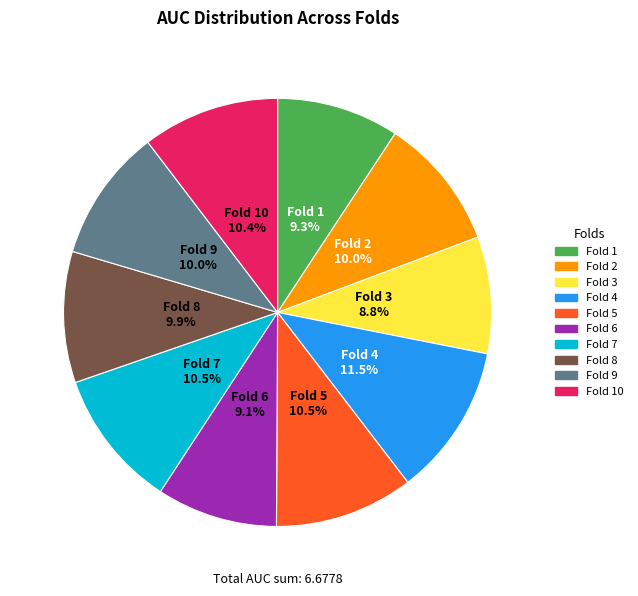

Is there a majority slice in this chart?

No